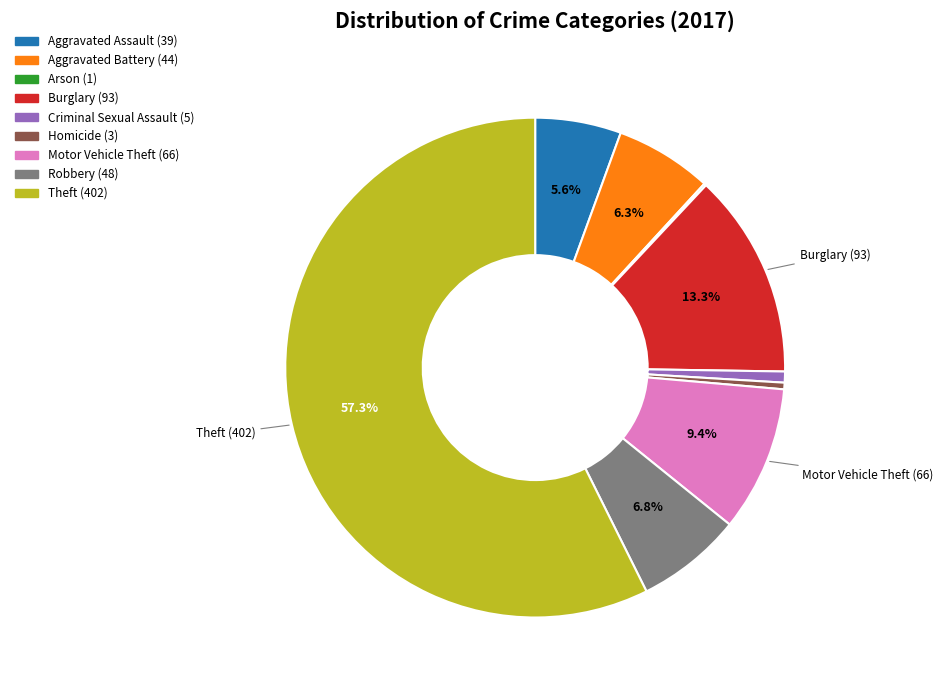

Between Homicide and Theft, which is larger?

Theft